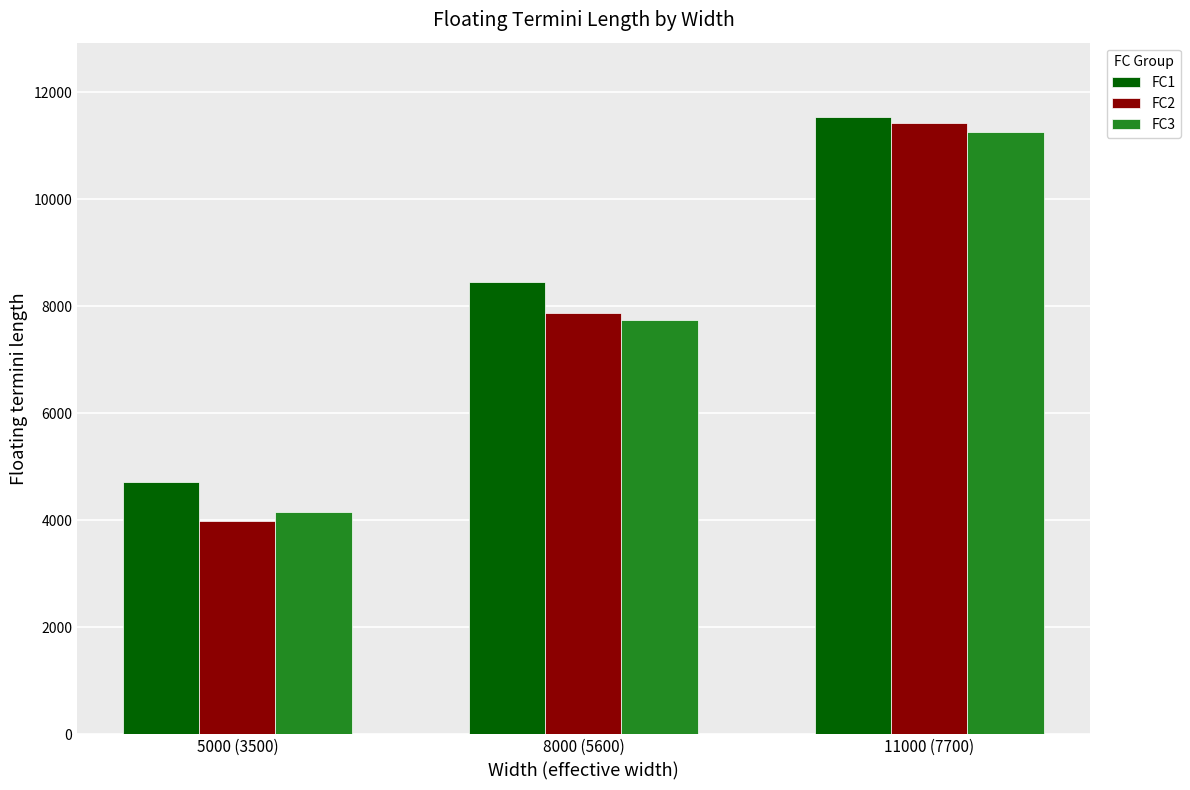

What is the minimum value for FC1?

4717